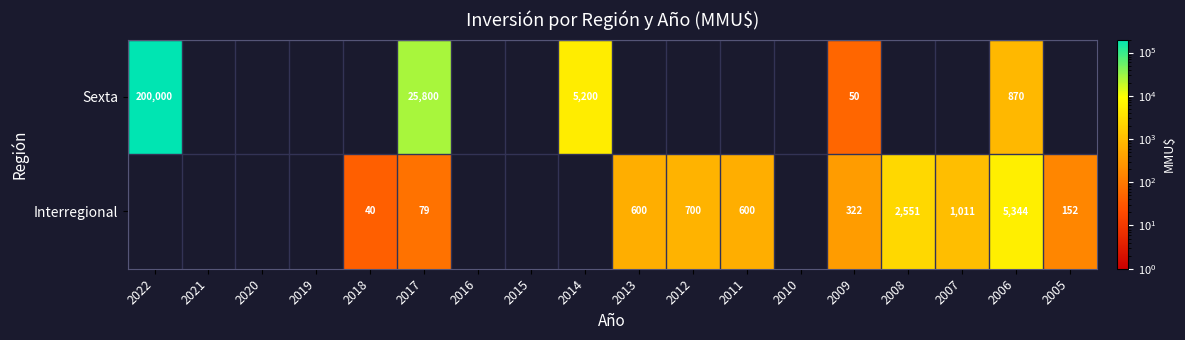

The Interregional series shows 1003 at 2011. True or false?

False